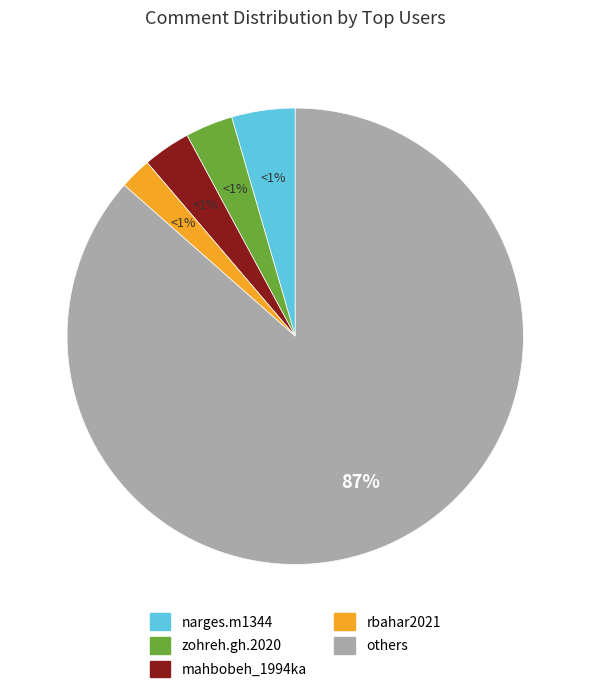

Which slice represents more than half of the pie?

other